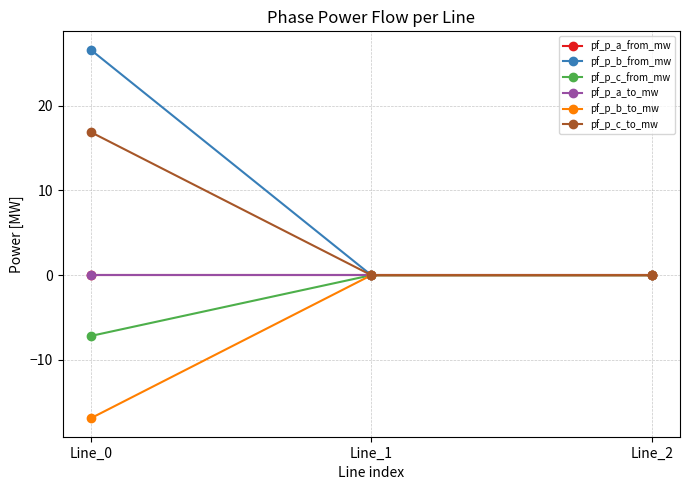

Does the chart have visible grid lines?

Yes